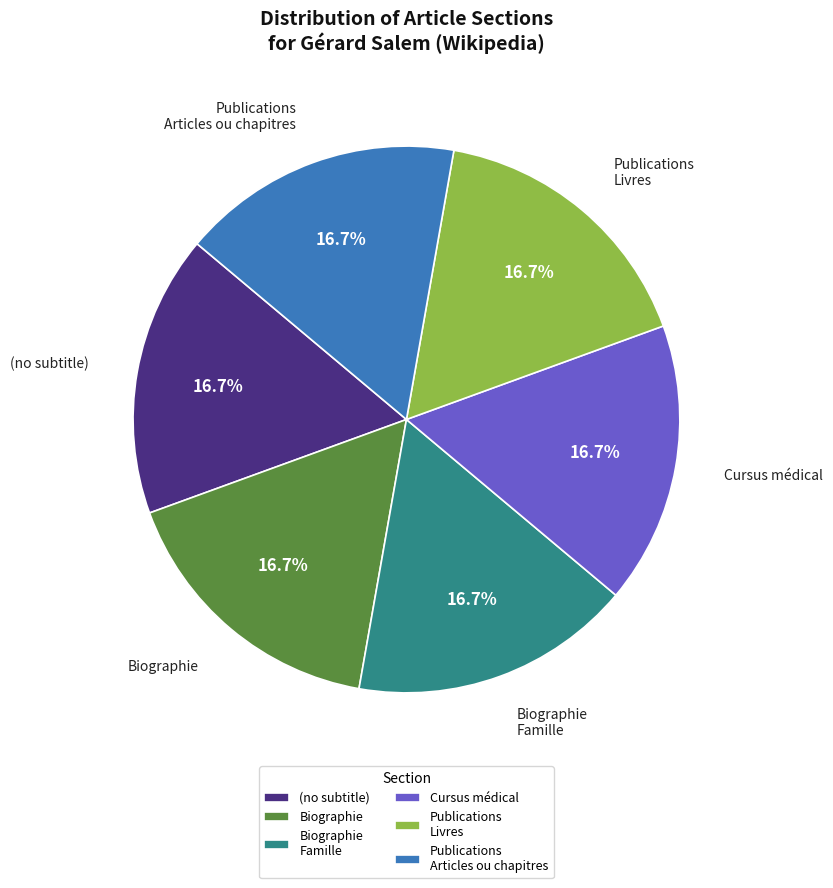

To the nearest percent, what is the average slice percentage?

17%